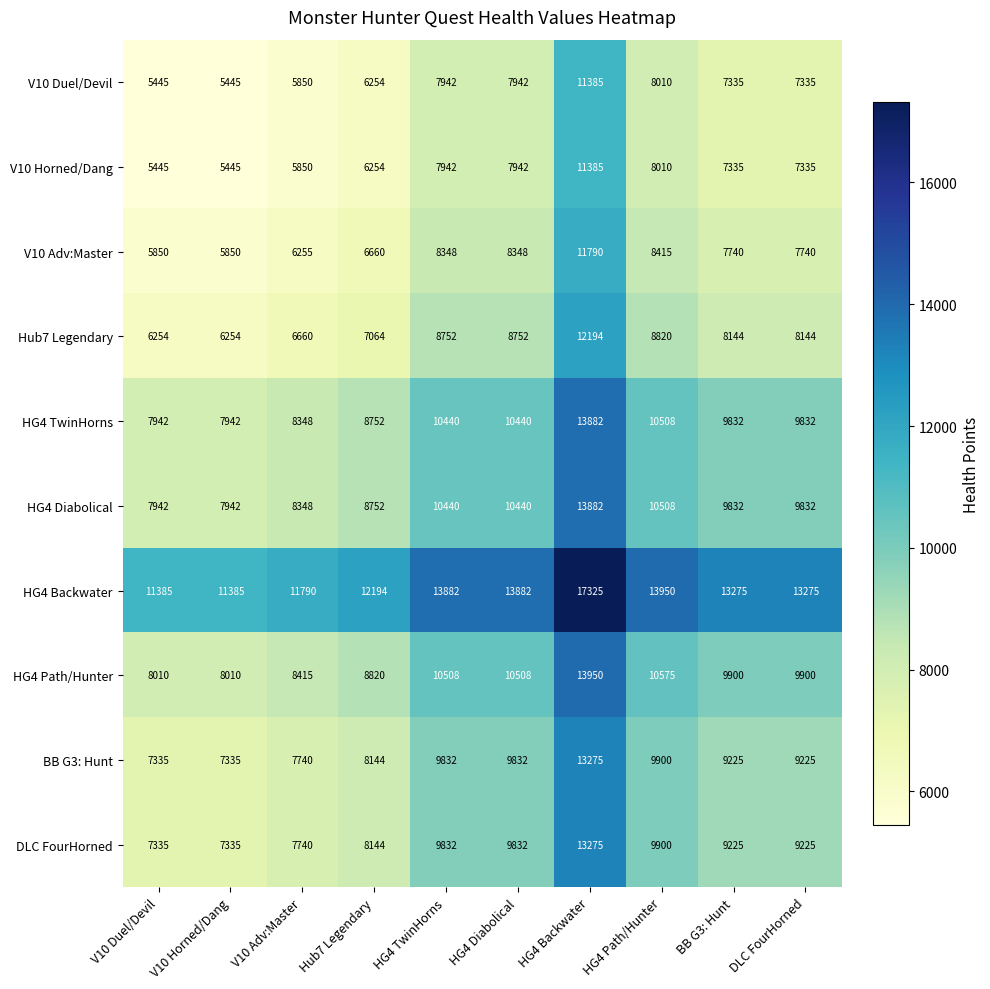

What is the minimum value shown in the chart?

5445